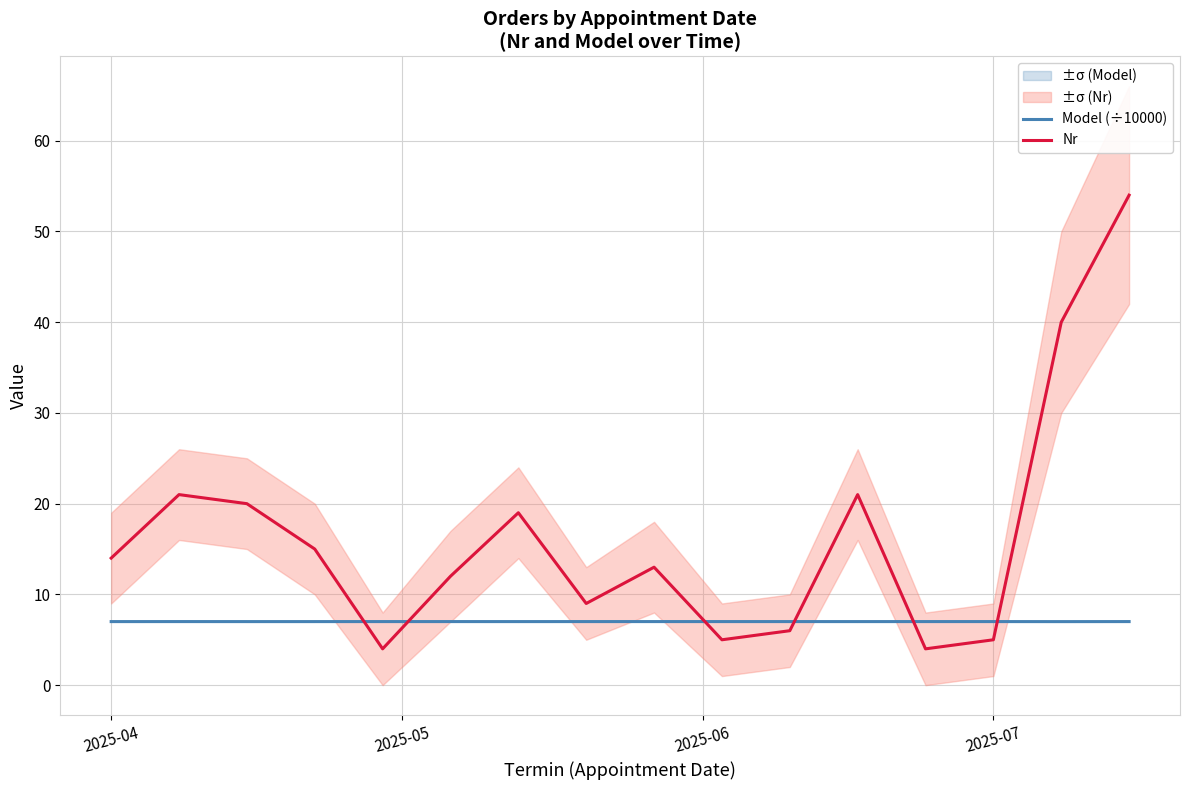

What is the value of the Nr point at the 8th from the left?

9.0